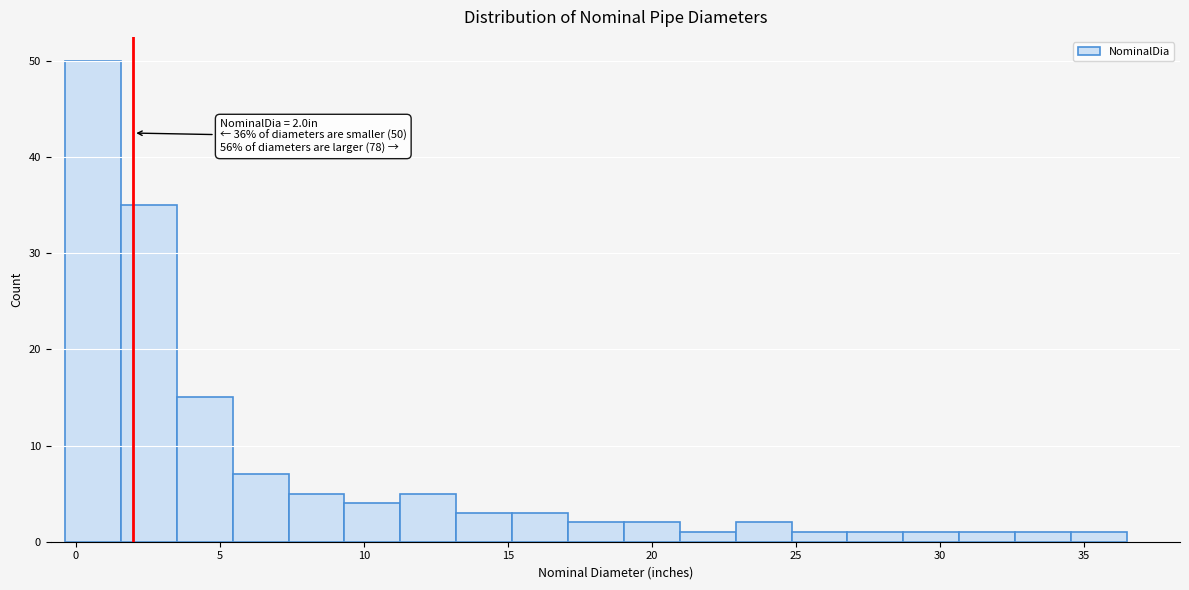

Read against the x-axis, roughly where is the centre of the tallest bar?

0.5